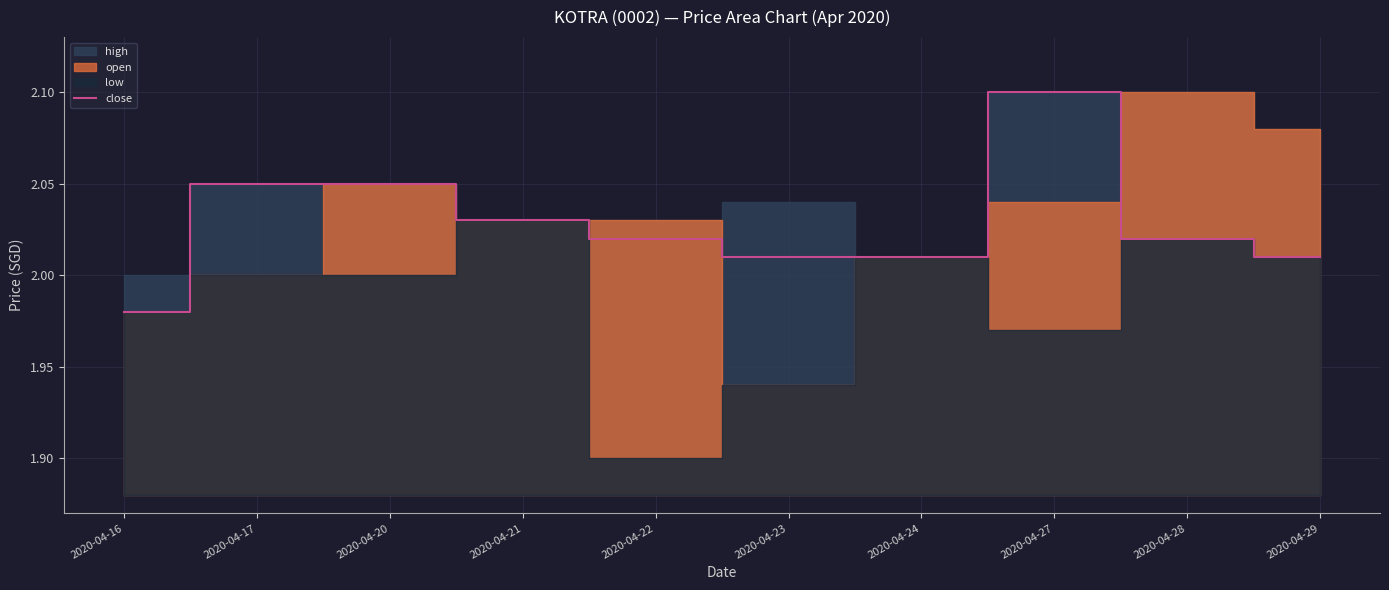

The value of close at 2020-04-16 is 3.0. True or false?

False